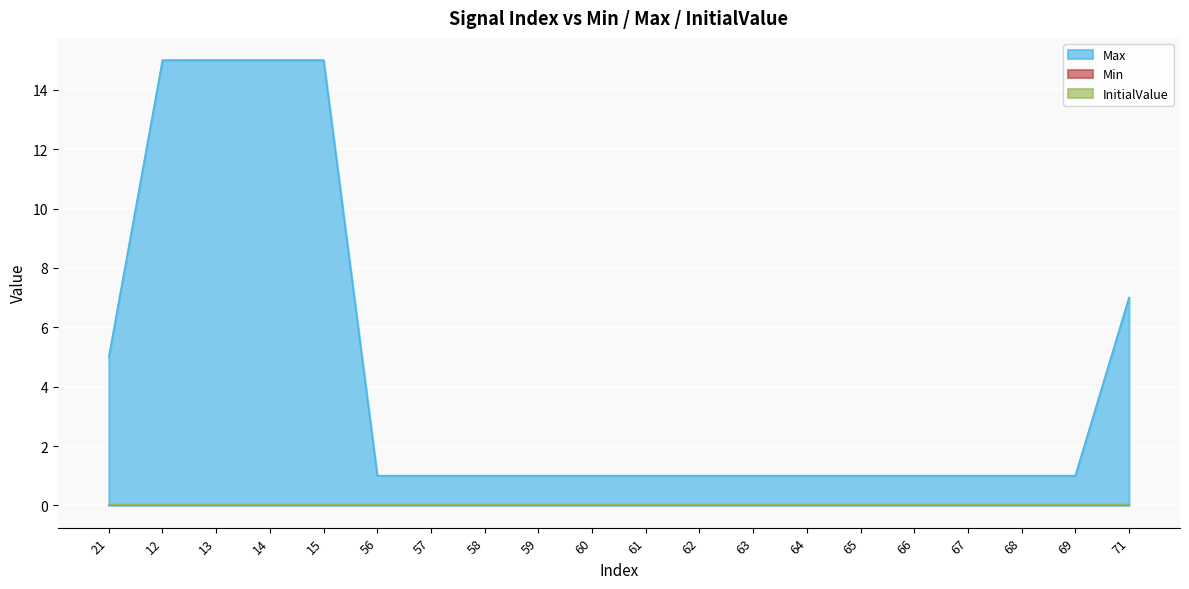

The value of InitialValue at 60 is 0. True or false?

True